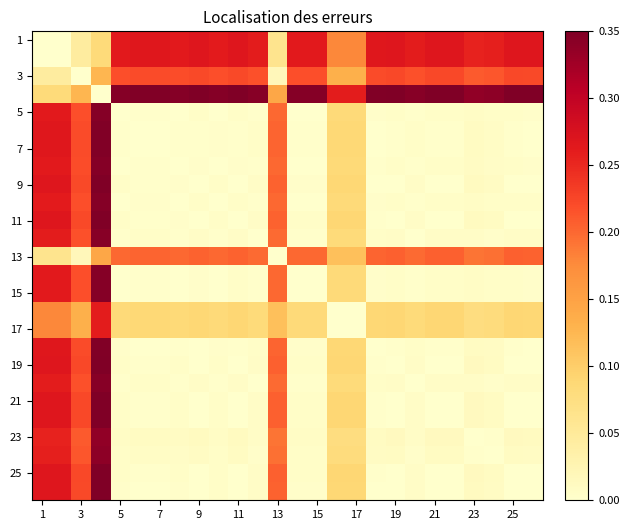

At which category does the chart reach its peak across all series?

19